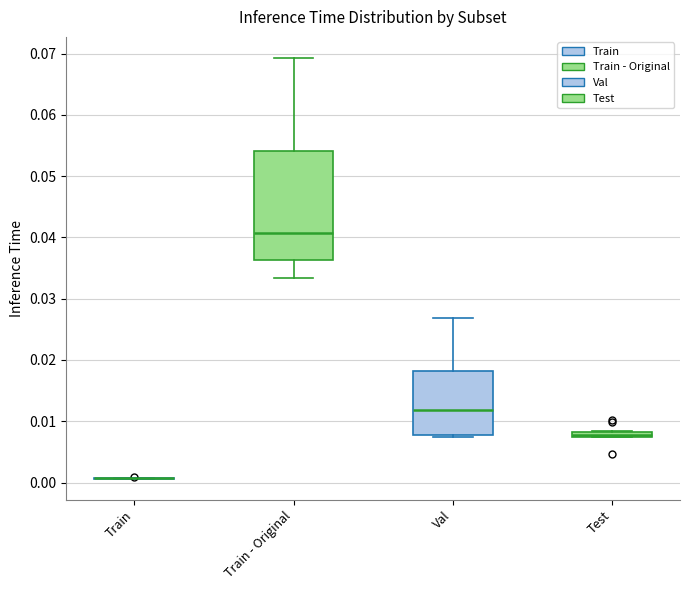

Where is the lower edge of the box for Test on the y-axis? The values are not printed on the chart, so give them approximately, as read against the axis.

0.007